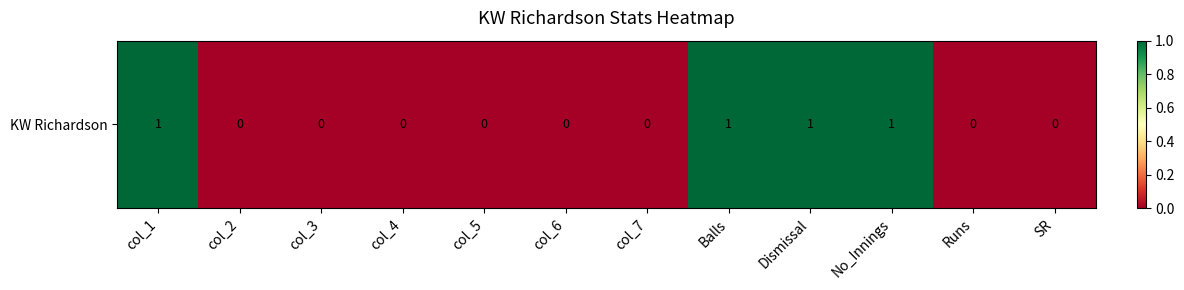

Which has a higher value, No_Innings or col_3?

No_Innings